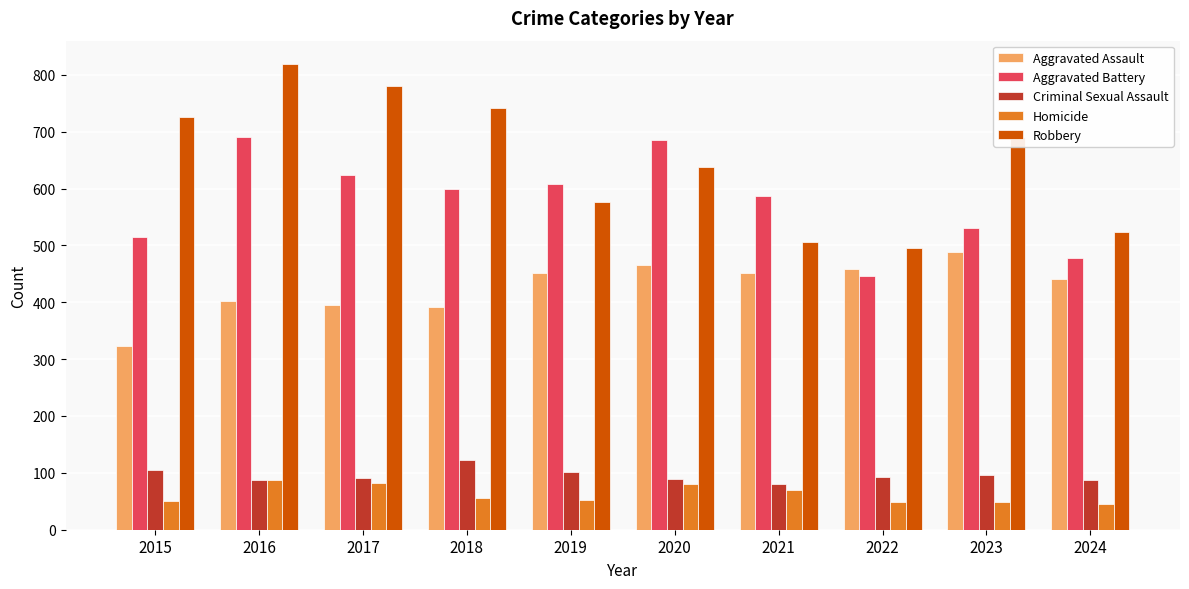

What is the total value across all series at 2023?

1853